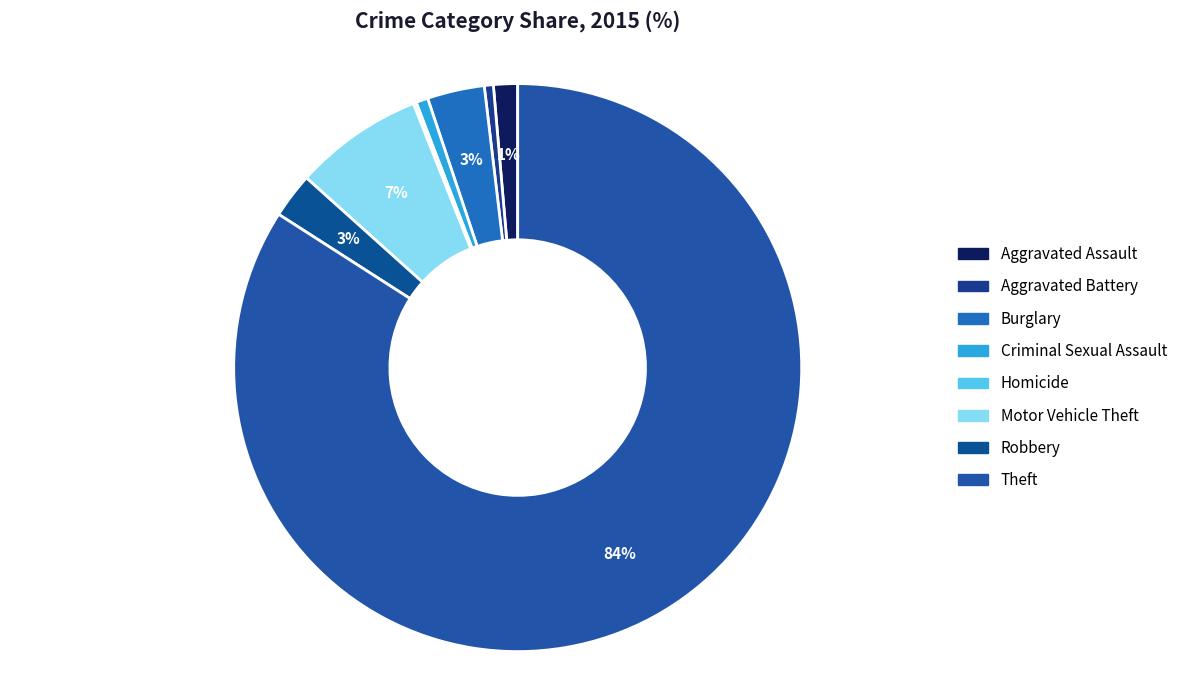

What is the largest slice in the pie chart?

Theft